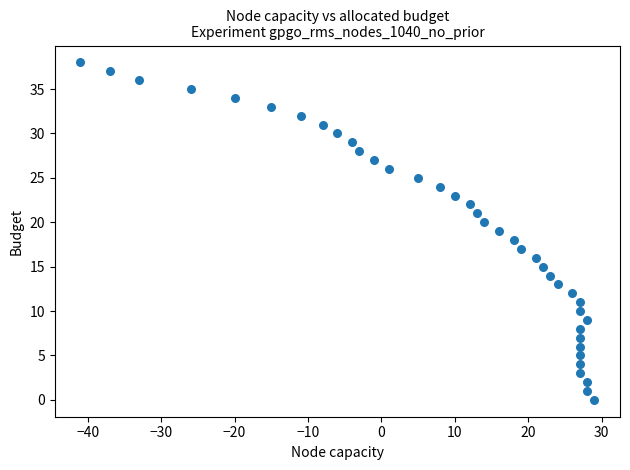

What is the range of X values (max minus min)?

70